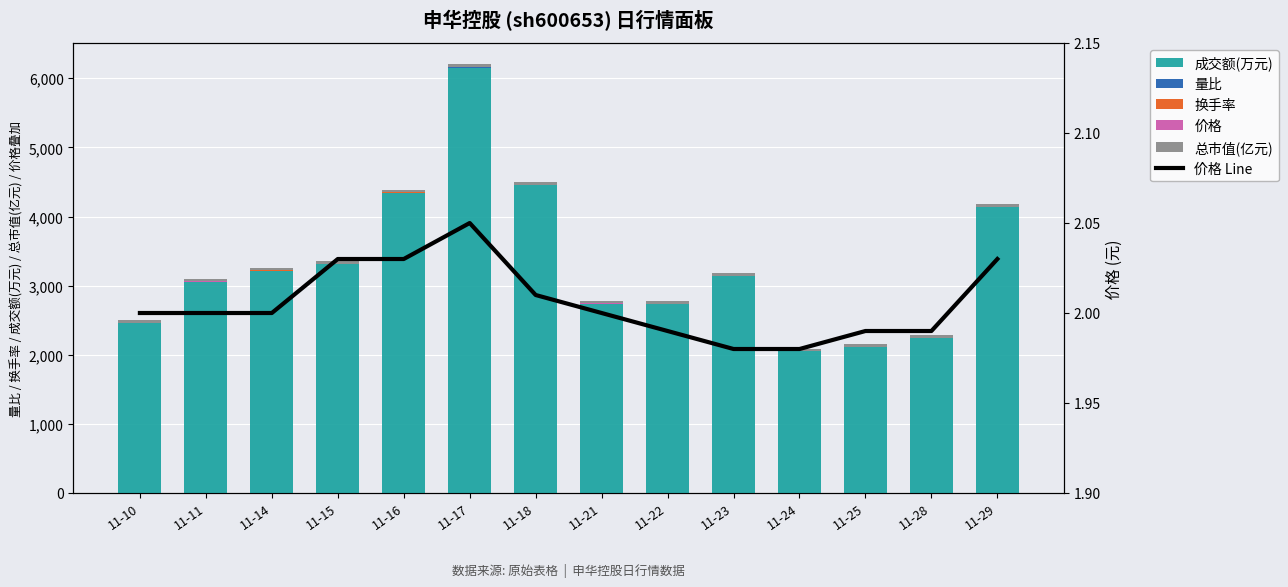

Which series has the widest spread of values?

成交额(万元)